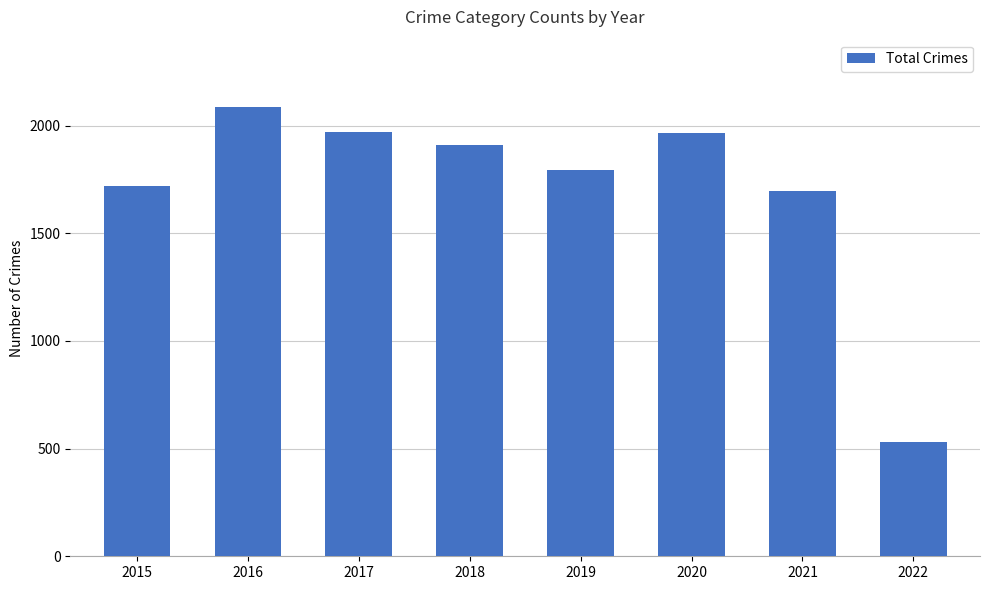

What is the difference between the second highest and minimum values?

1442